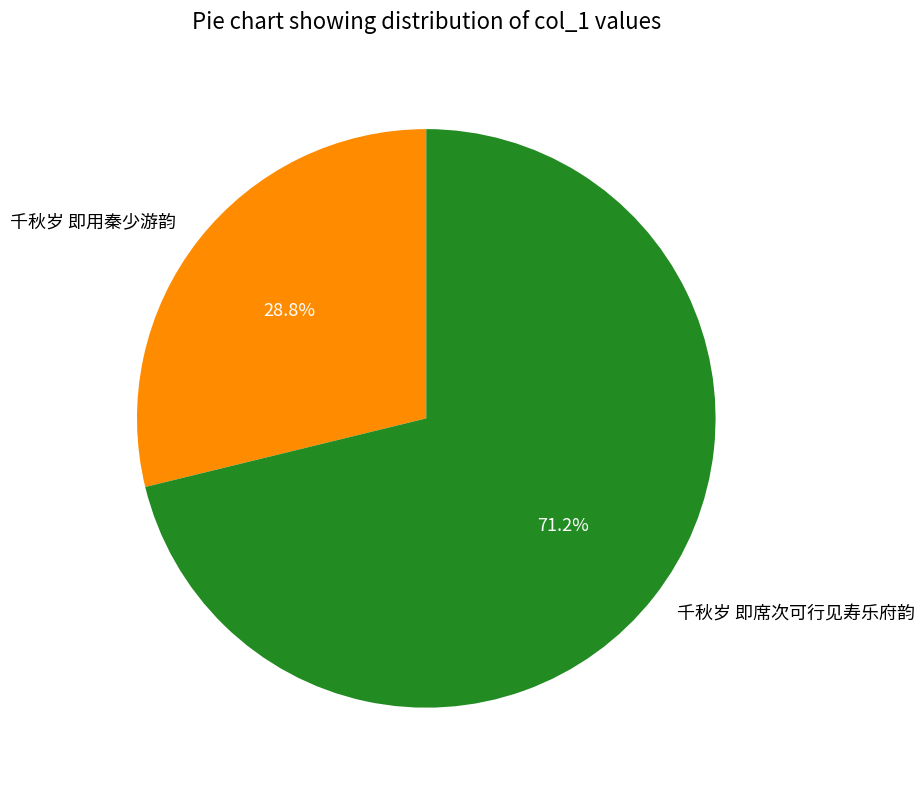

Combined, do 千秋岁 即席次可行见寿乐府韵 and 千秋岁 即用秦少游韵 account for over 50%?

Yes